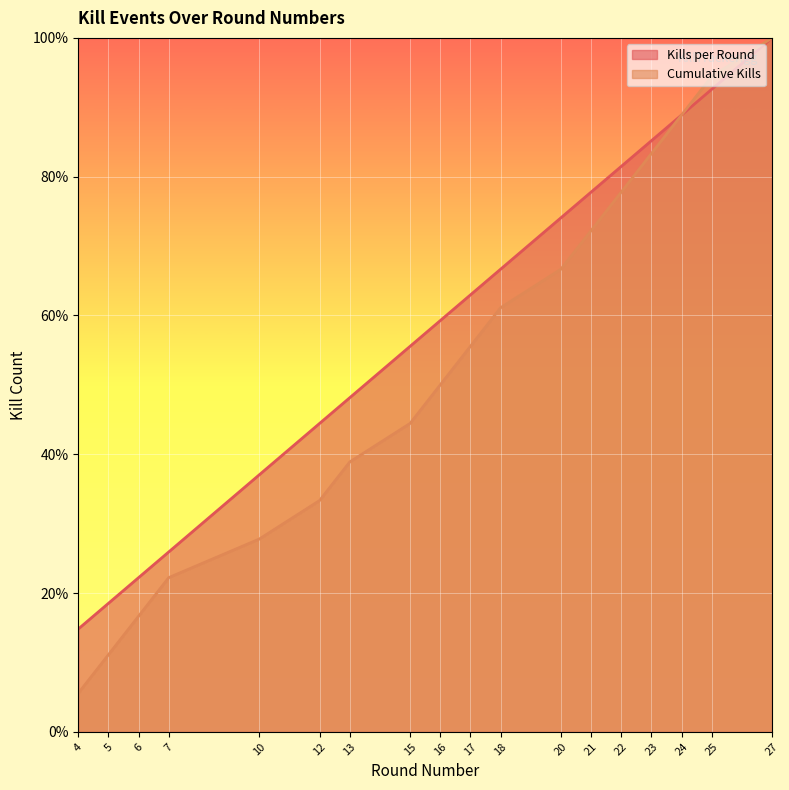

What is the average value of the Cumulative Kills series?

52.8